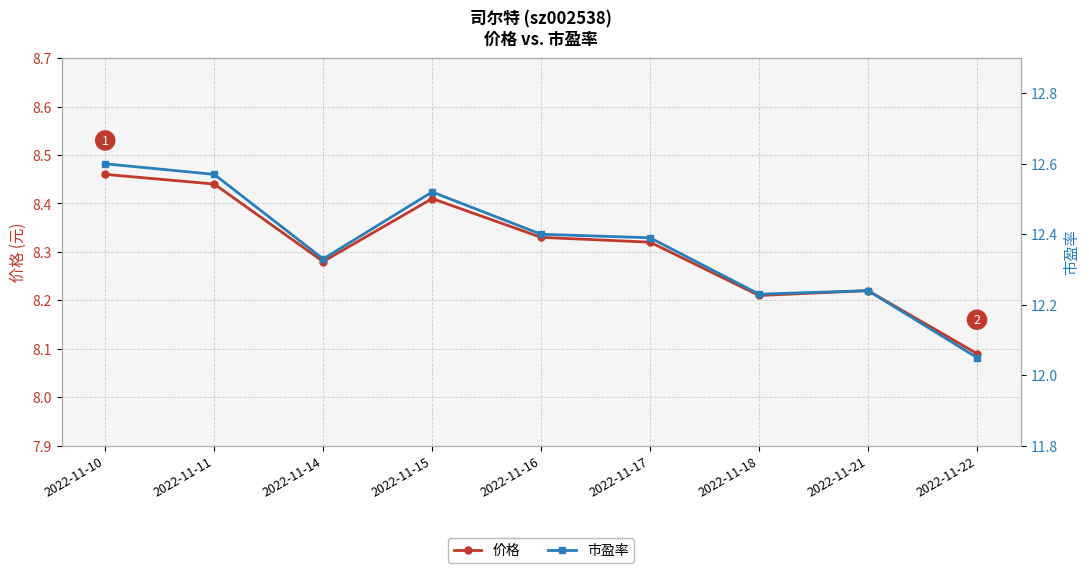

Reading left to right, list all the values displayed in this chart.

价格: 8.5	8.4	8.3	8.4	8.3	8.3	8.2	8.2	8.1
市盈率: 12.6	12.6	12.3	12.5	12.4	12.4	12.2	12.2	12.1